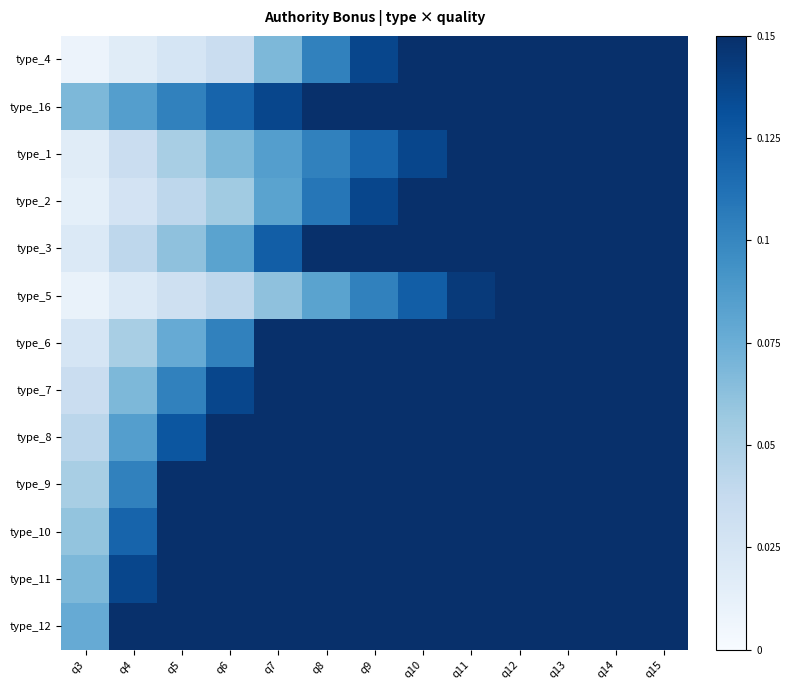

At q11, list the series in order from smallest to largest.

type_5, type_1, type_2, type_4, type_16, type_3, type_7, type_6, type_8, type_9, type_10, type_11, type_12